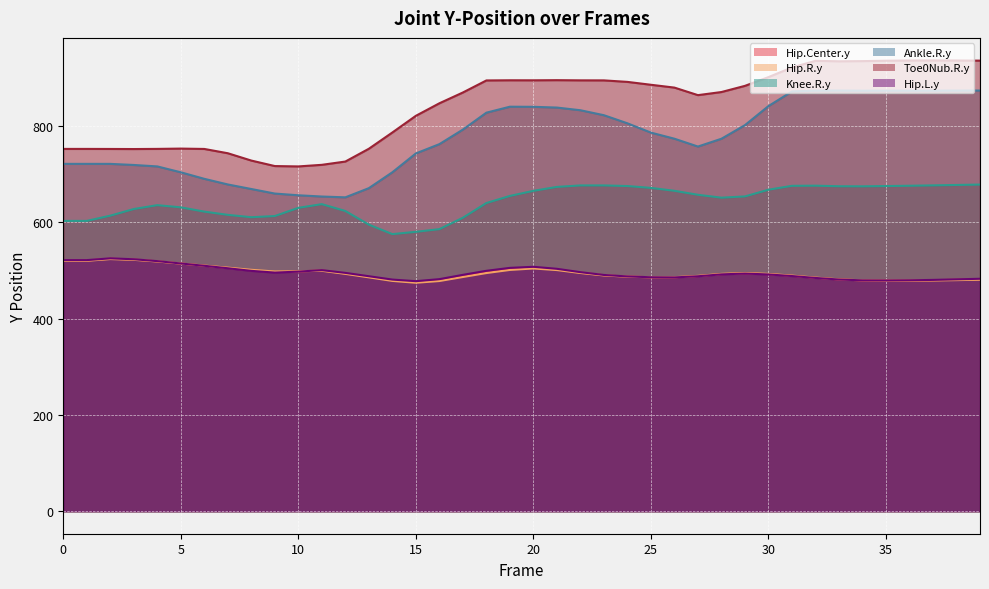

At which category does the chart reach its peak across all series?

37